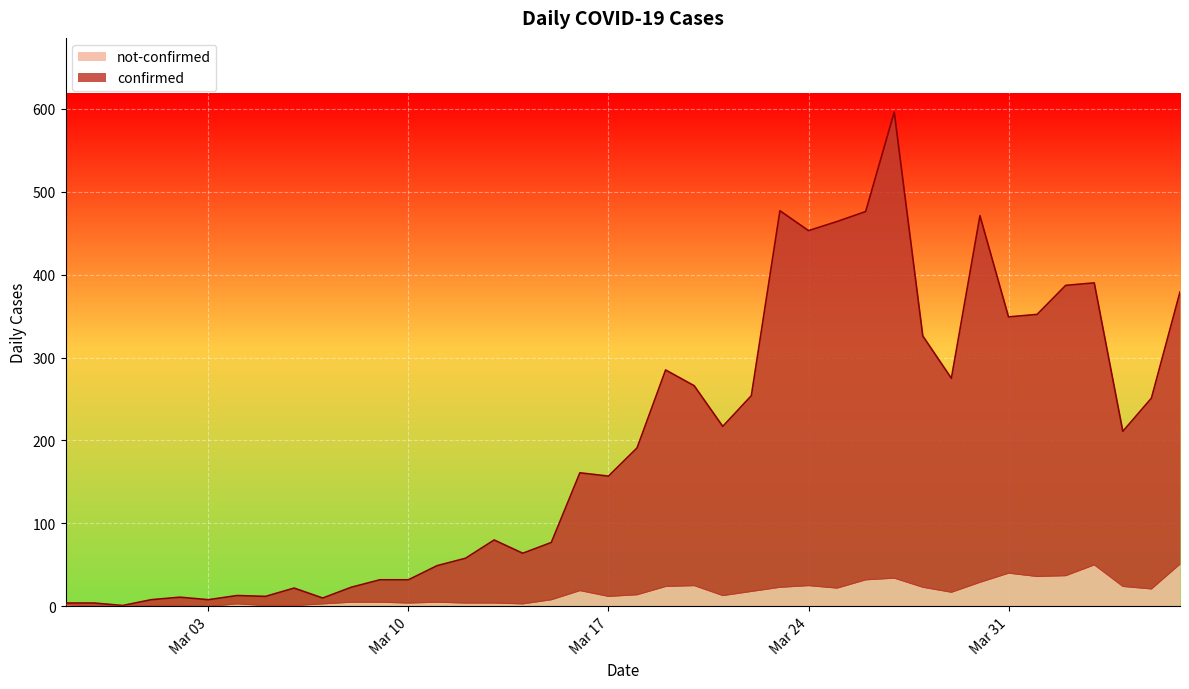

What is the value of the confirmed point at the 30th from the left?

596